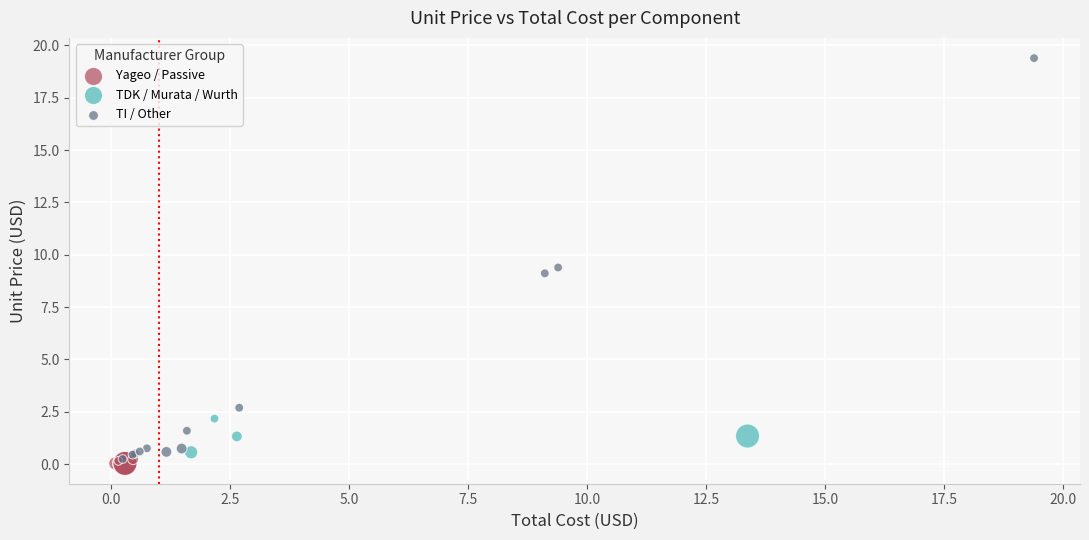

Which series has the largest Y range (max minus min)?

TI / Other